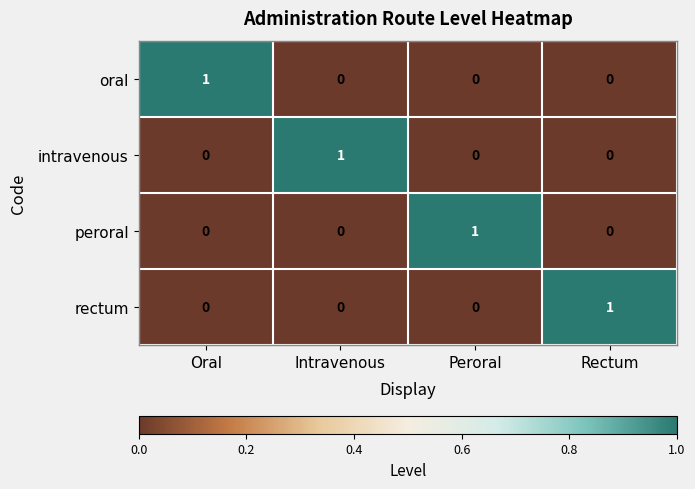

Is it true that intravenous equals 1 at Intravenous?

True